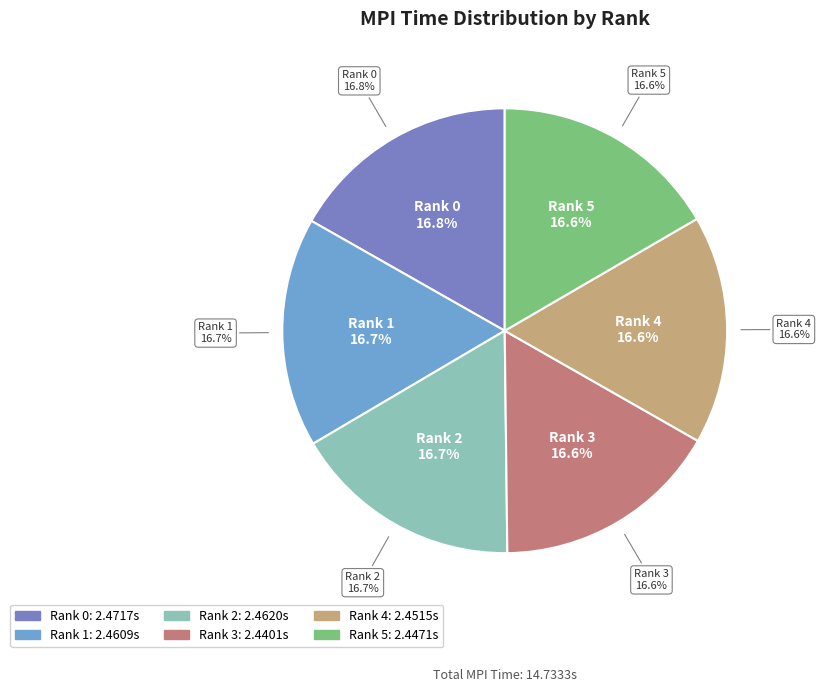

Do Rank 1 and Rank 2 together represent more than half of the pie?

No